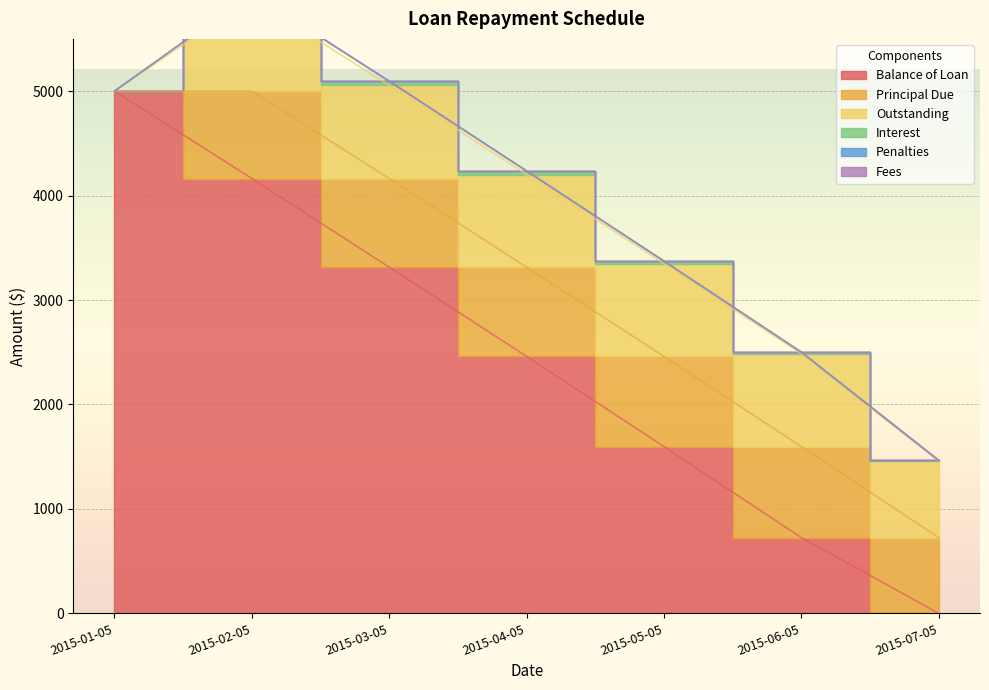

Count the number of data series in this chart.

6